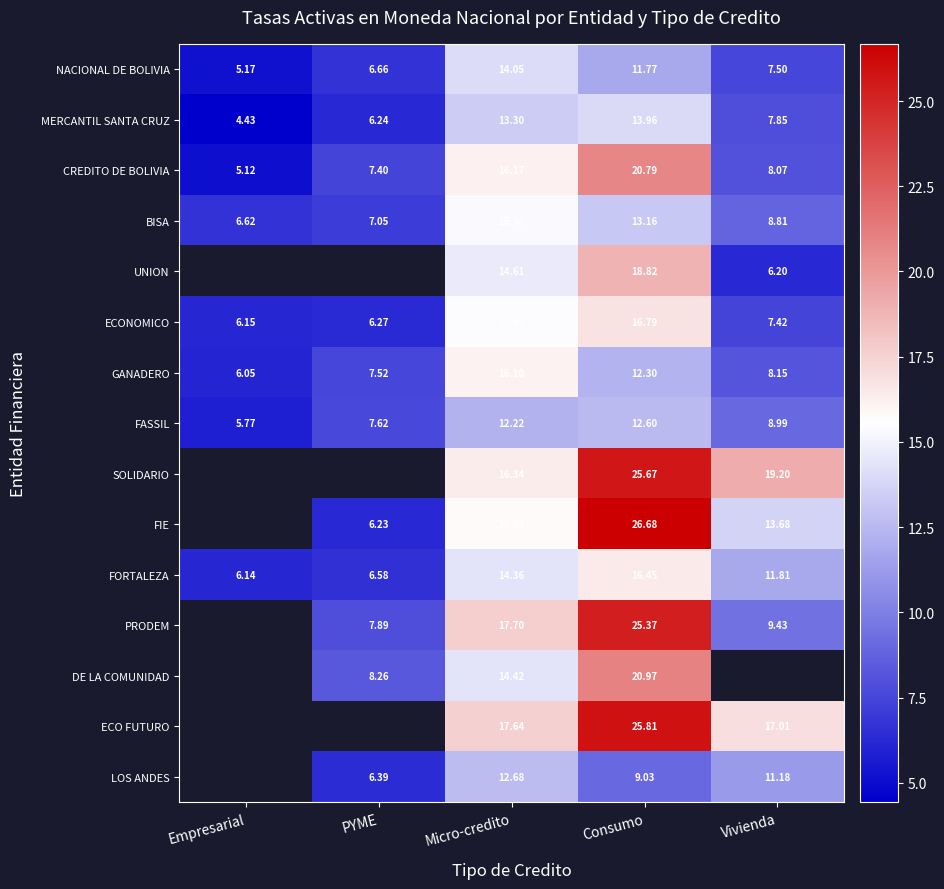

Which category has the lowest value in the ECONOMICO series?

Empresarial